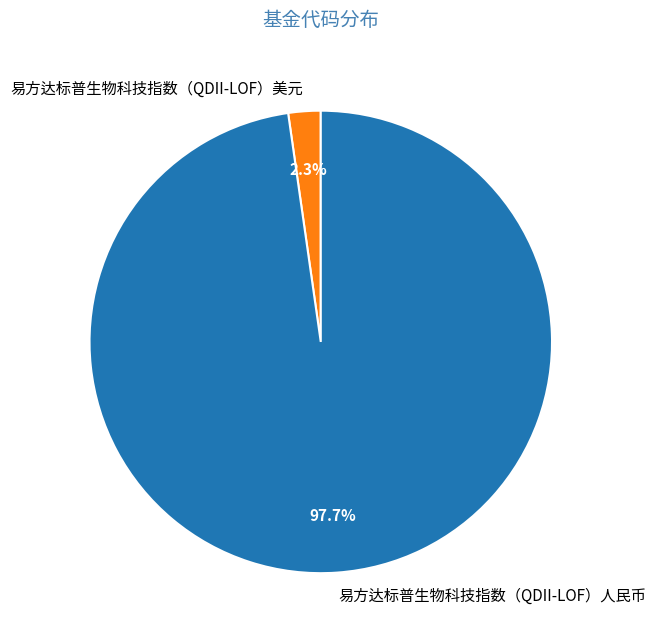

Rank the categories by value from lowest to highest.

易方达标普生物科技指数（QDII-LOF）美元, 易方达标普生物科技指数（QDII-LOF）人民币